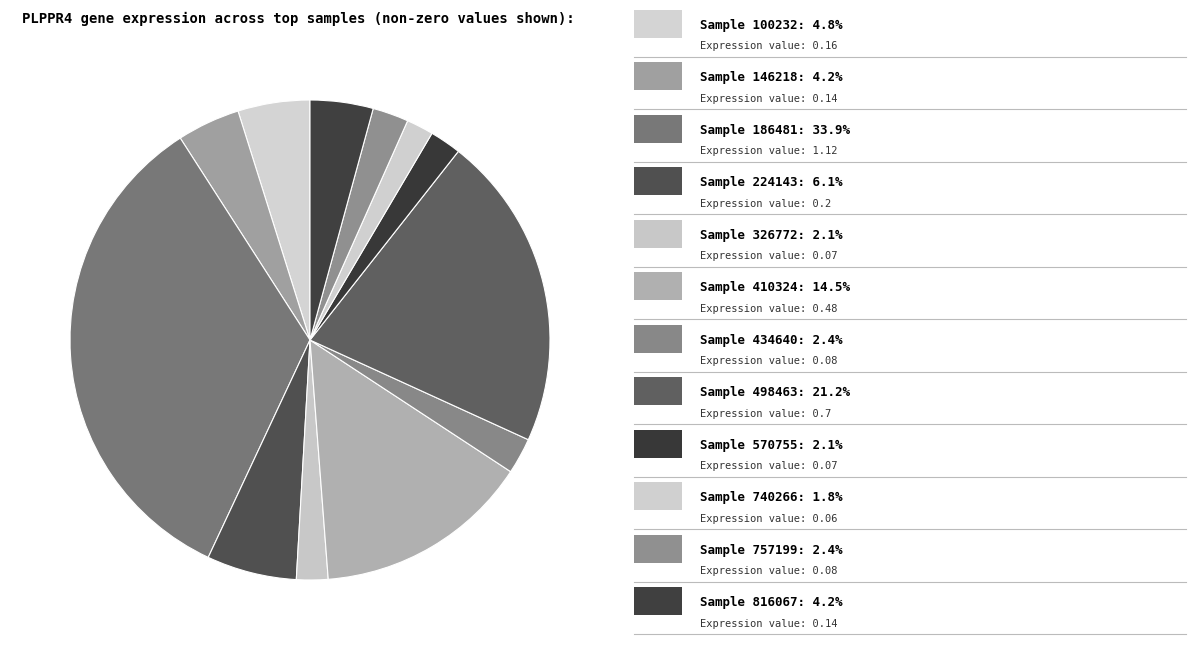

Count the number of slices in the pie.

12